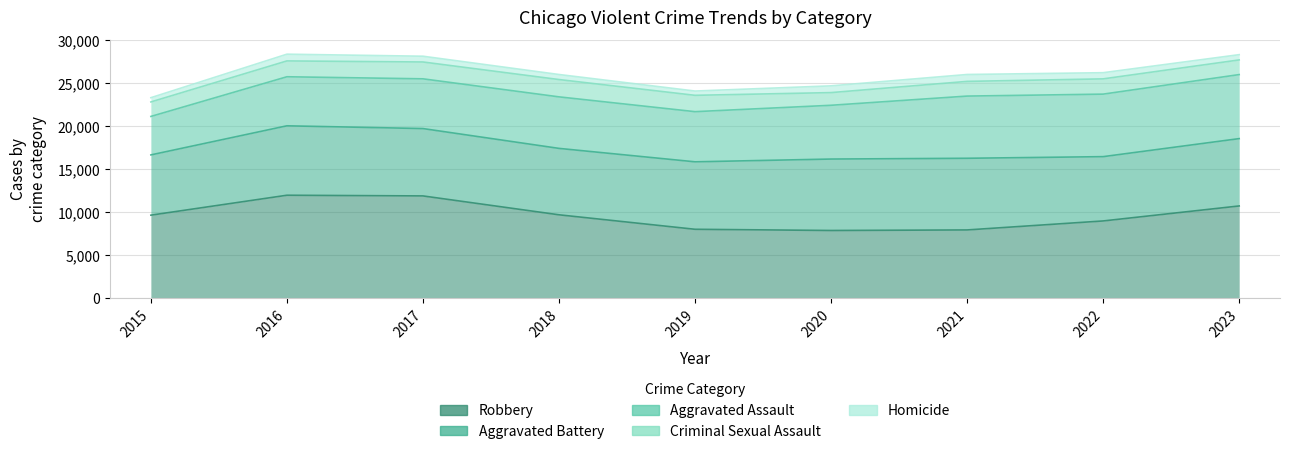

Which series changed the most between 2015 and 2017?

Robbery